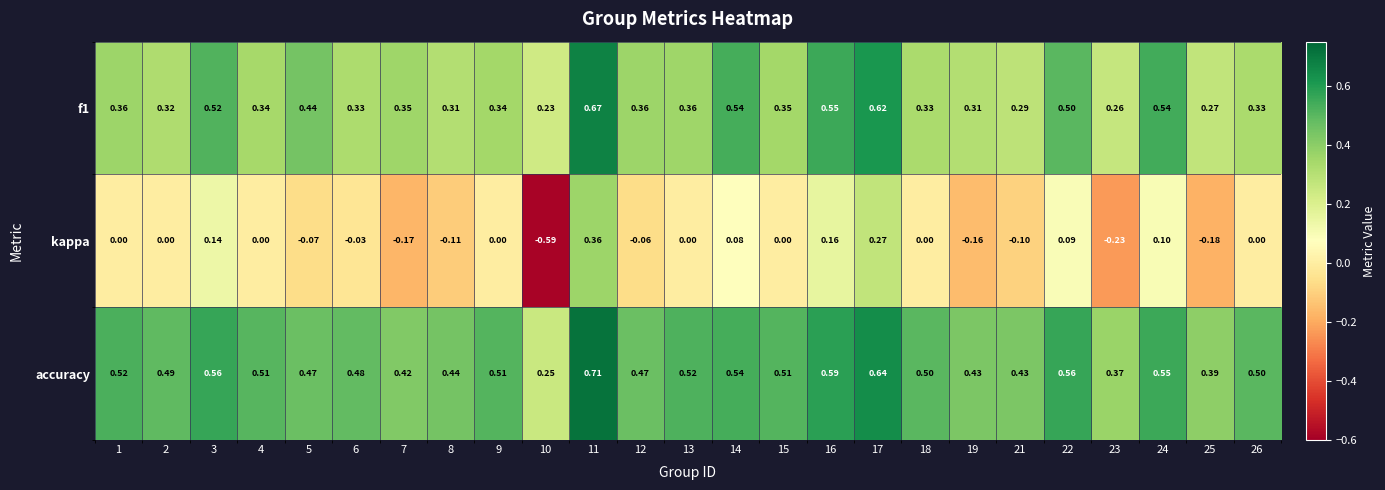

Which series has the widest spread of values?

kappa